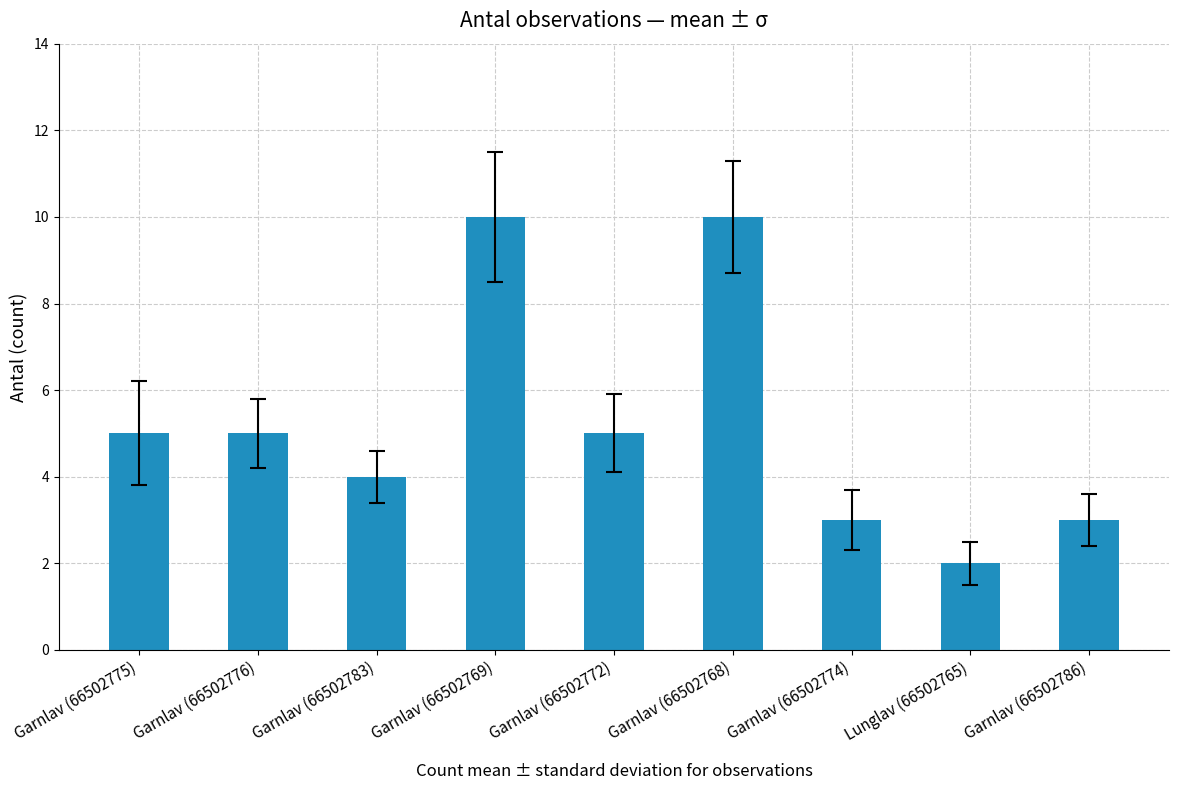

What is the smallest value displayed?

2